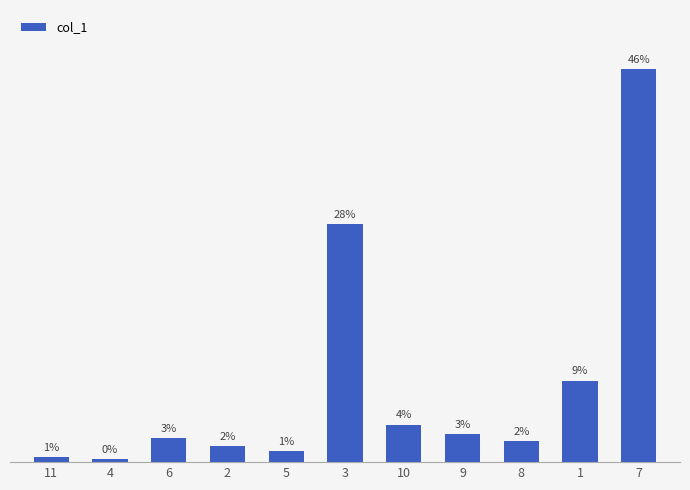

Which category has the lowest value across all series?

4